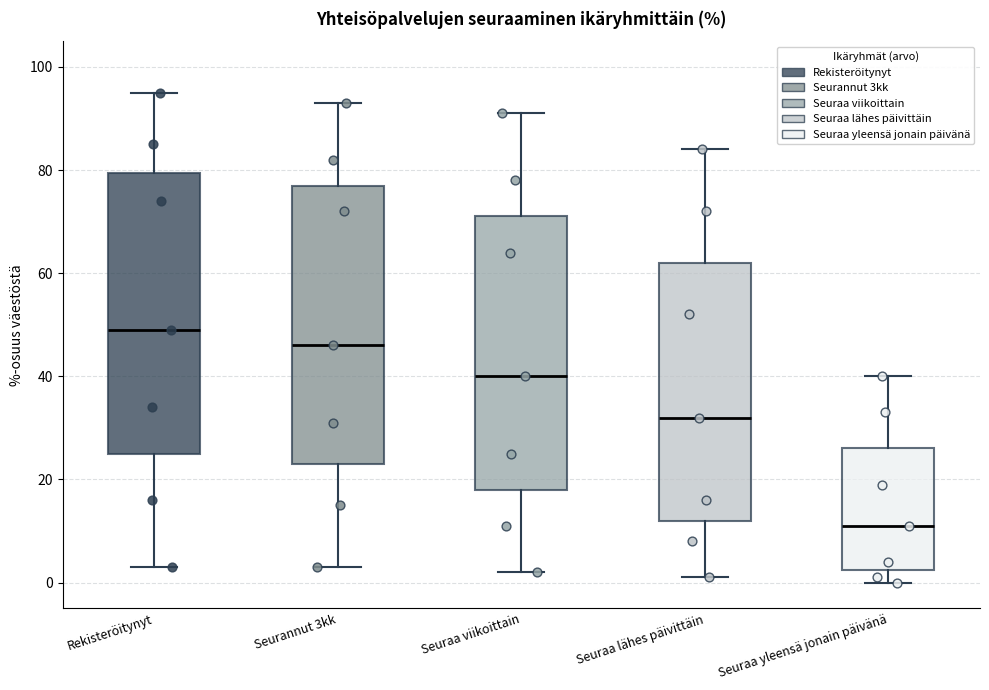

Reading left to right, read every box against the y-axis: the position of its median line, the range the box covers, and the ends of its whiskers. The values are not printed on the chart, so give them approximately, as read against the axis.

Rekisteröitynyt: median 50, box 26 to 80, whiskers 4 to 96
Seurannut 3kk: median 46, box 24 to 78, whiskers 4 to 94
Seuraa viikoittain: median 40, box 18 to 72, whiskers 2 to 92
Seuraa lähes päivittäin: median 32, box 12 to 62, whiskers 2 to 84
Seuraa yleensä jonain päivänä: median 12, box 2 to 26, whiskers 0 to 40